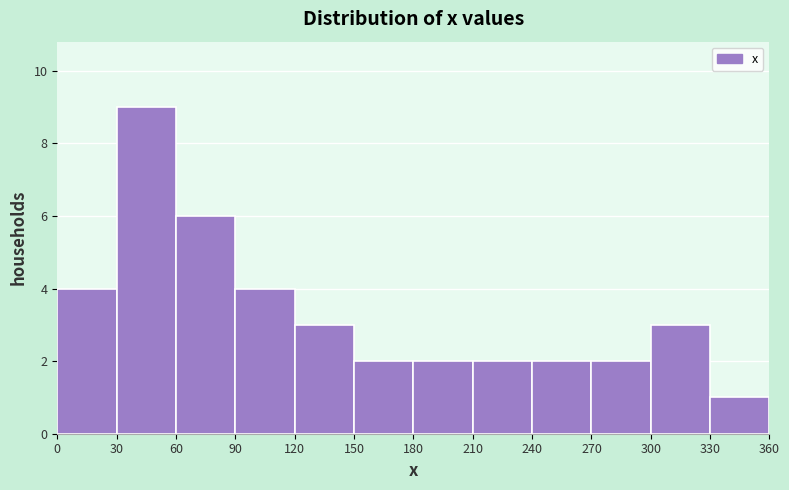

What is the height of the bar covering 30 to 60 on the x-axis? The values are not printed on the chart, so give them approximately, as read against the axis.

9